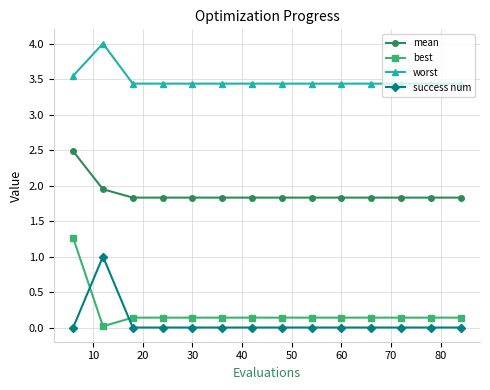

What is the highest value of the worst series?

4.0